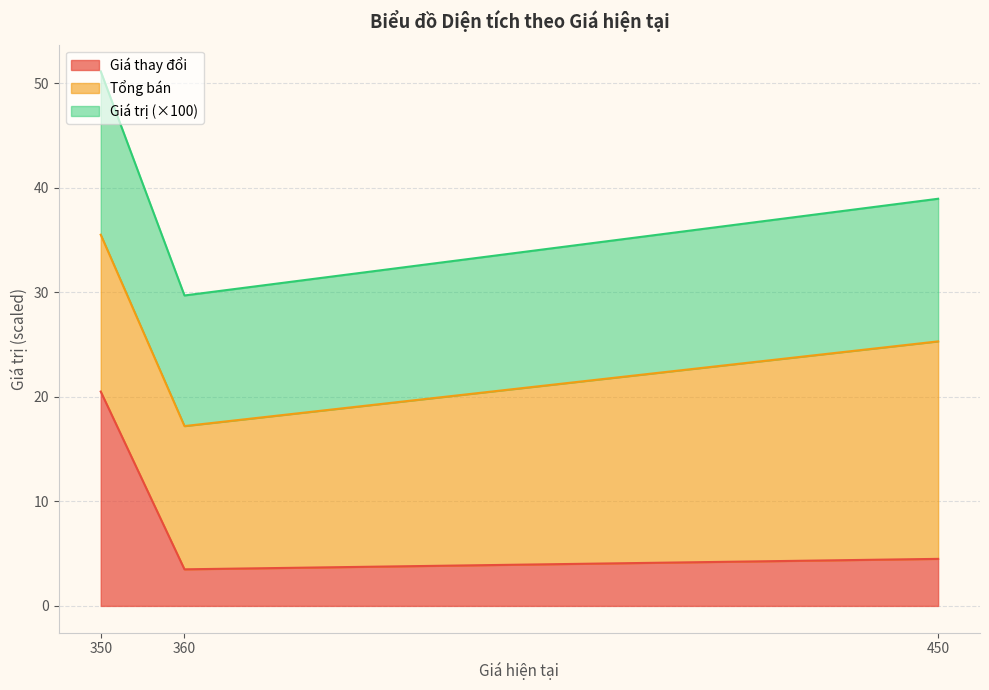

Is it true that Giá trị equals 38.9 at 450?

True